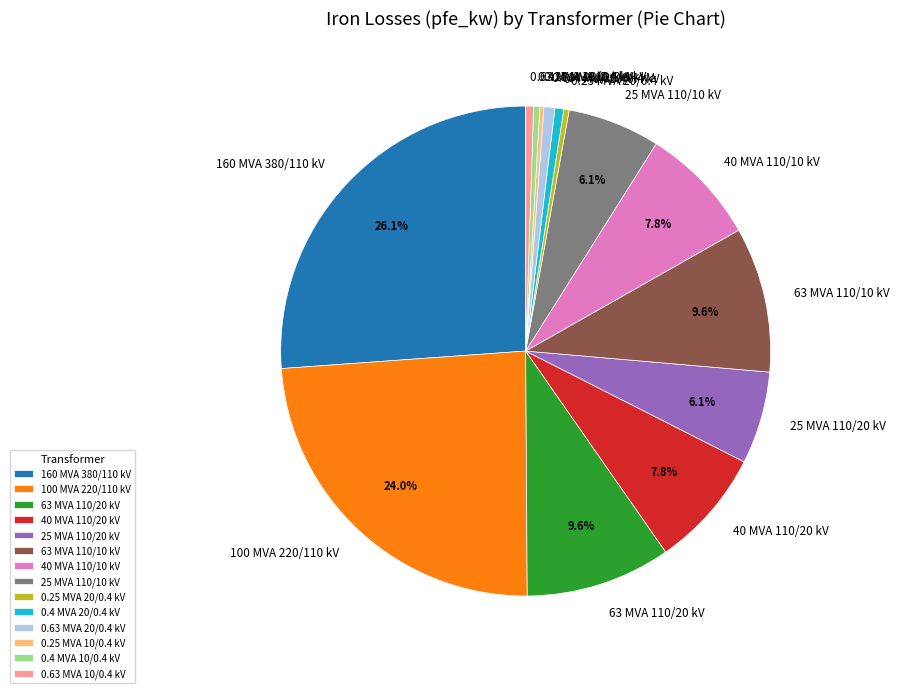

How much of the chart is everything except 25 MVA 110/10 kV?

93.9%